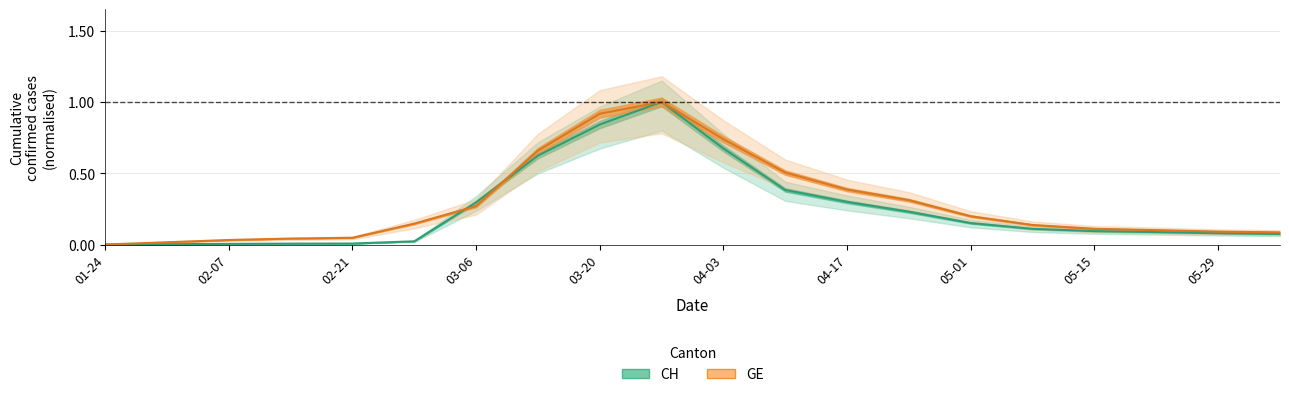

What is the sum of all CH values?

5.0